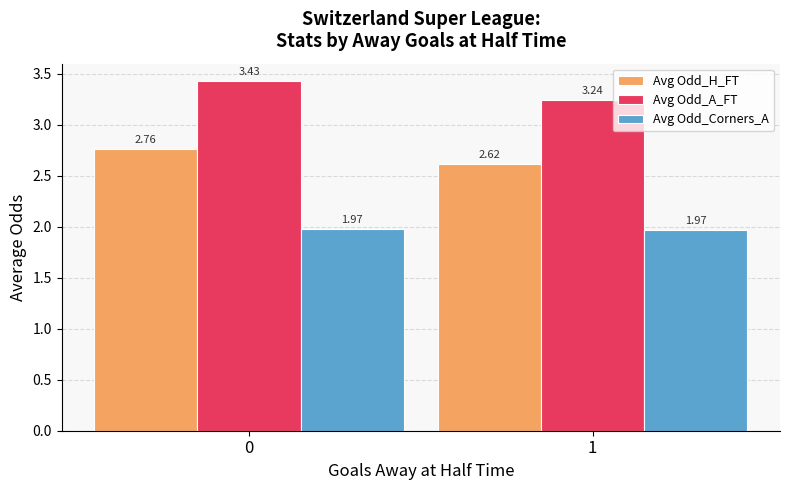

Does the chart contain stacked bars?

No